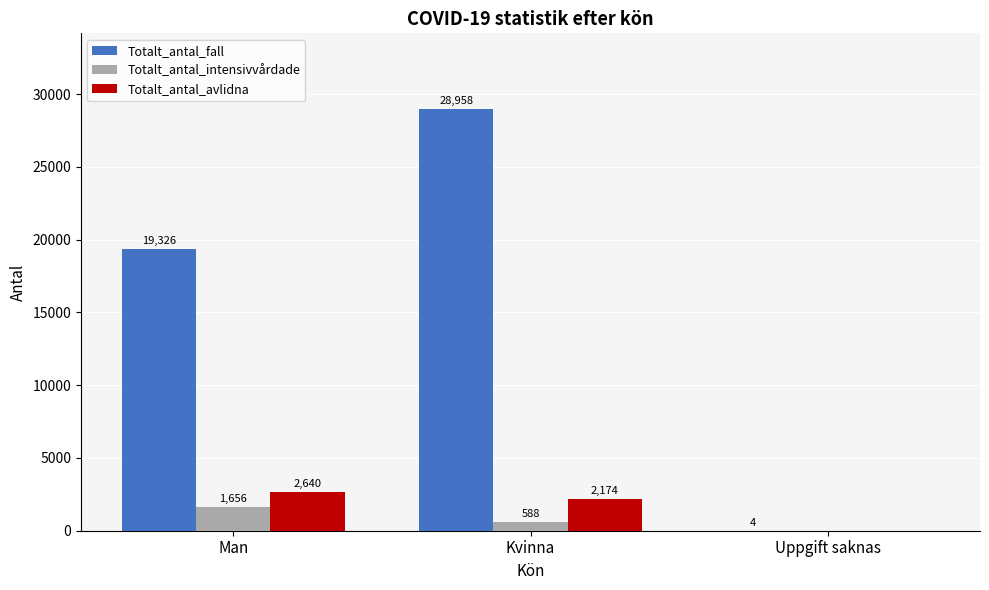

Read the Totalt_antal_intensivvårdade value at Kvinna, to the nearest 10.

590